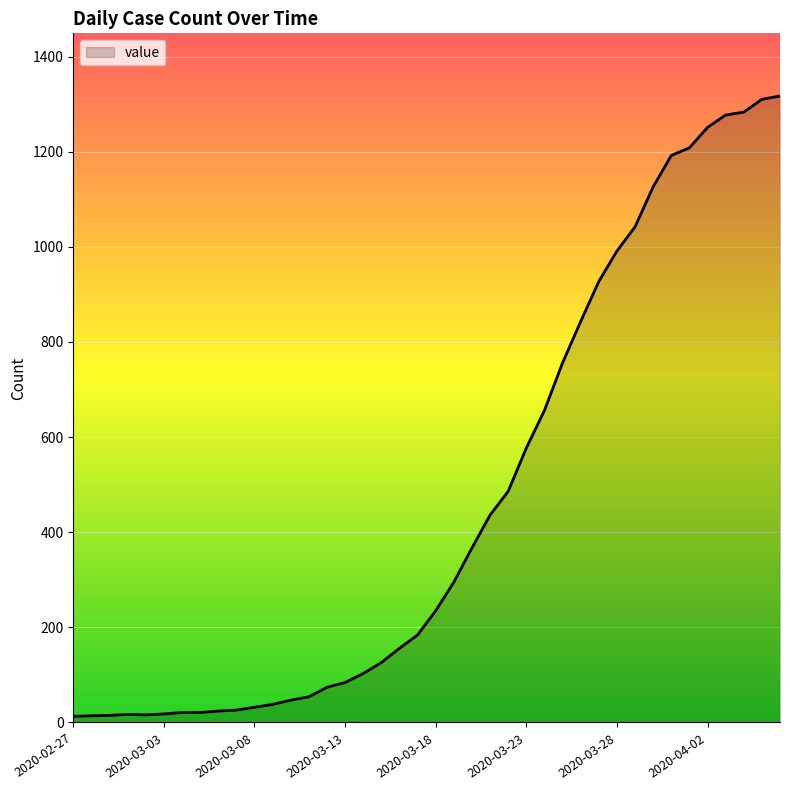

What is the greatest value displayed?

1317